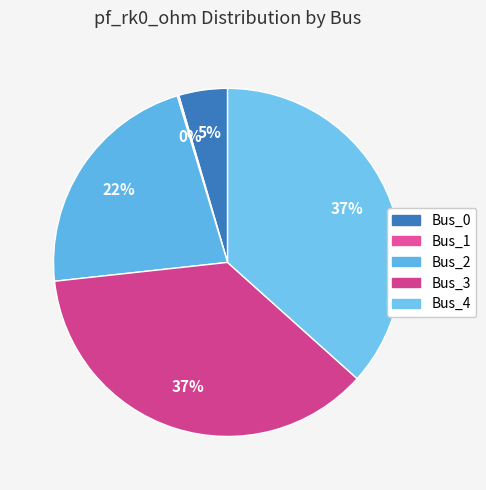

What is the smallest slice in the pie chart?

Bus_1